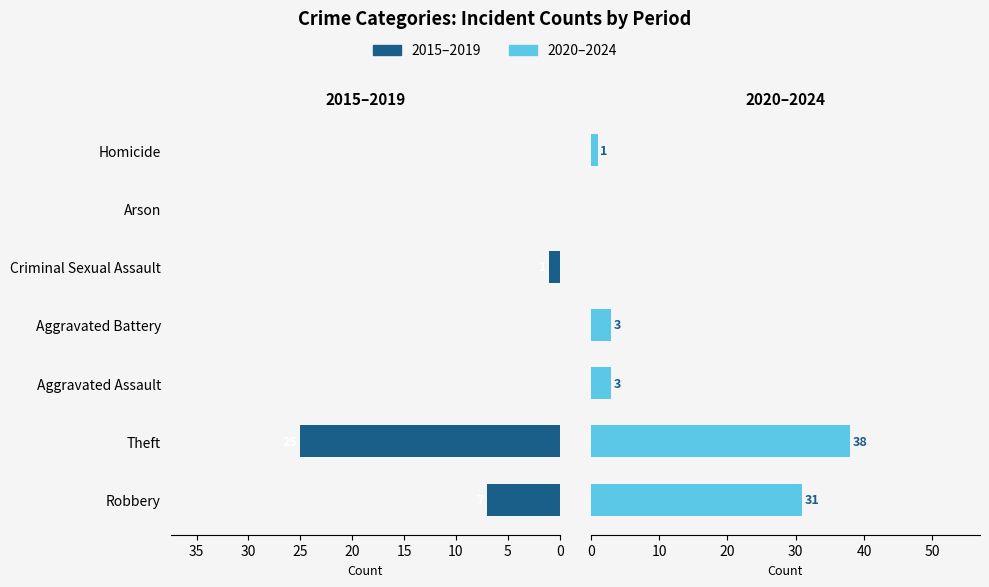

True or false: 2015-2019 has a value of 0 at Homicide.

True